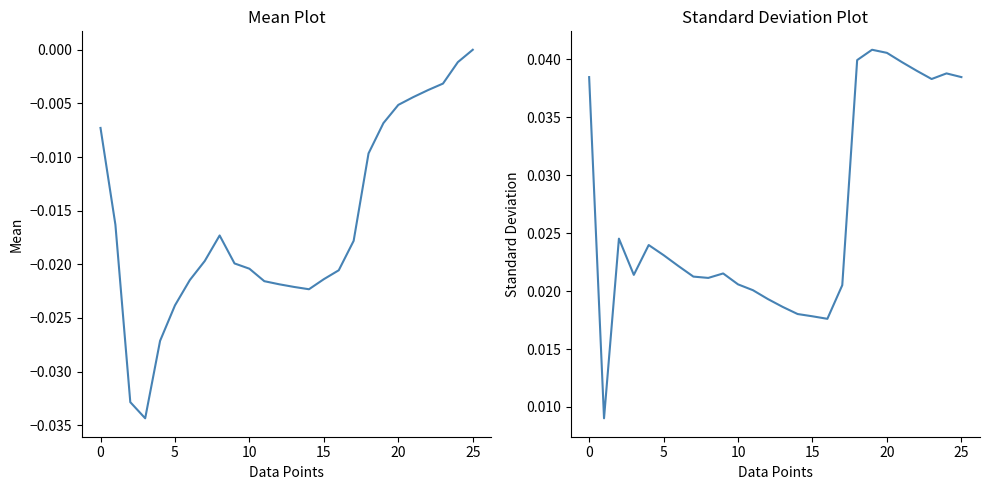

The value at 17 is 0.0. True or false?

True